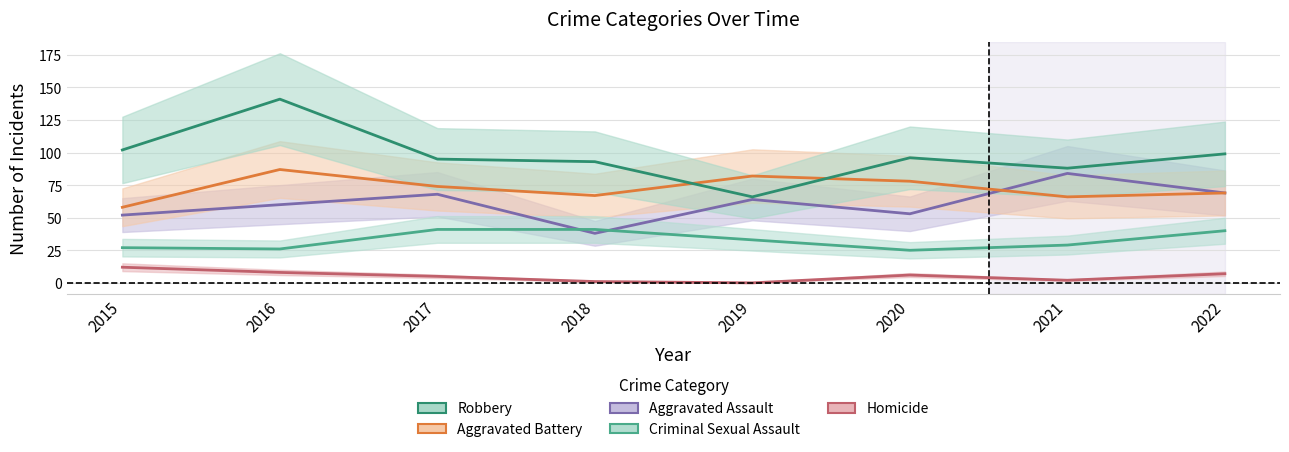

True or false: Aggravated Battery has a value of 87 at 2016.

True